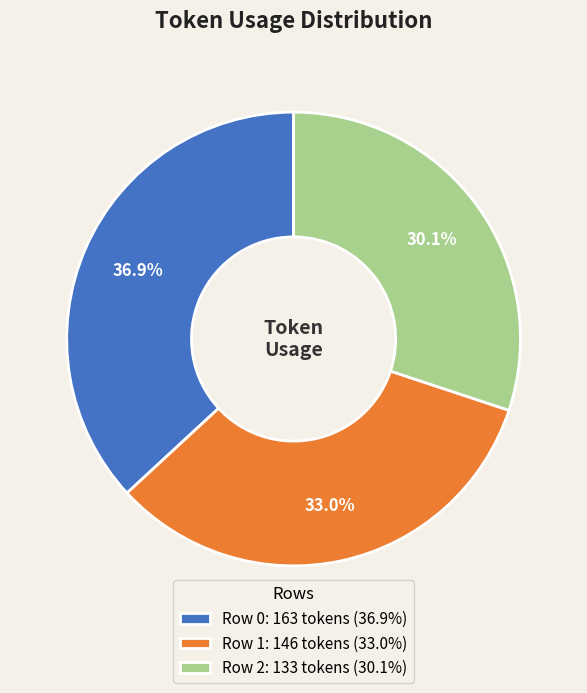

Combined, what portion of the pie is Row 1 and Row 2?

63.1%